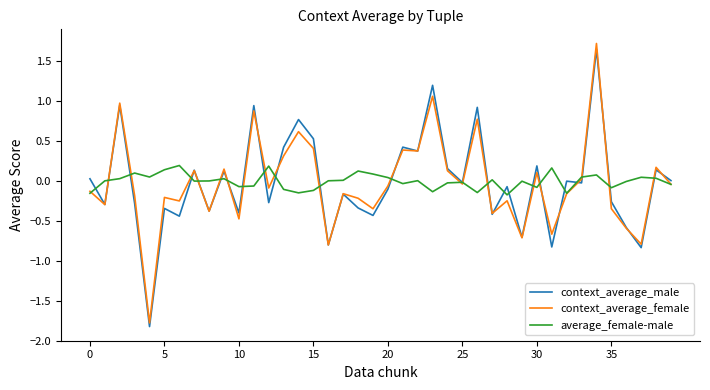

What is the minimum value for context_average_male?

-1.8